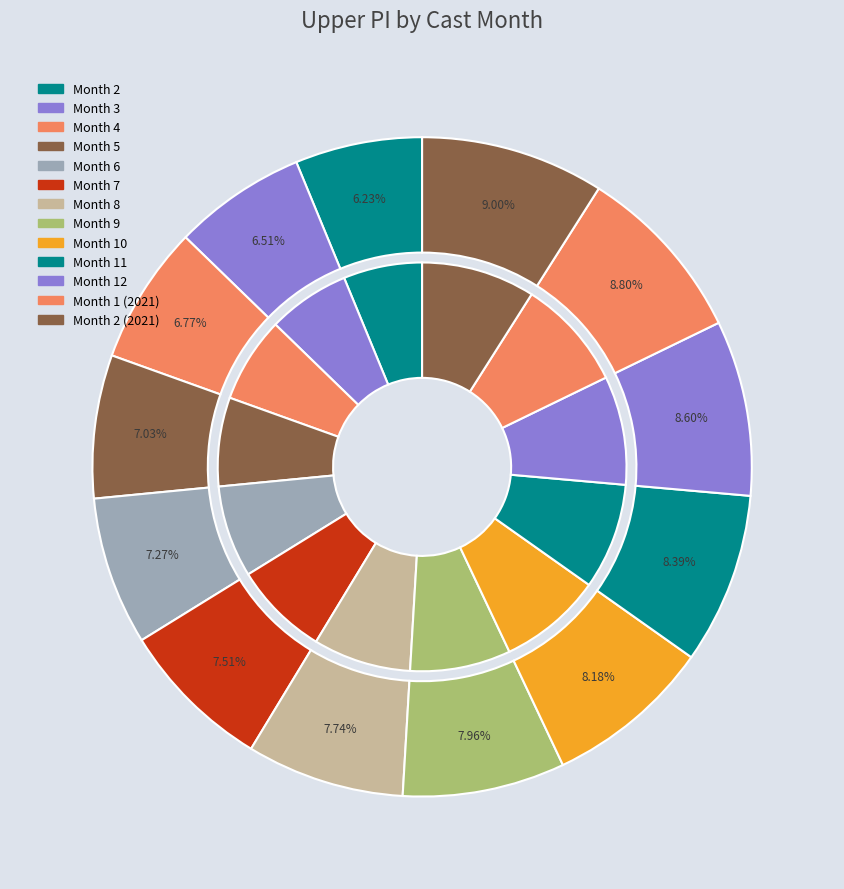

To the nearest percent, what is the combined percentage of 8 and 2?

14%